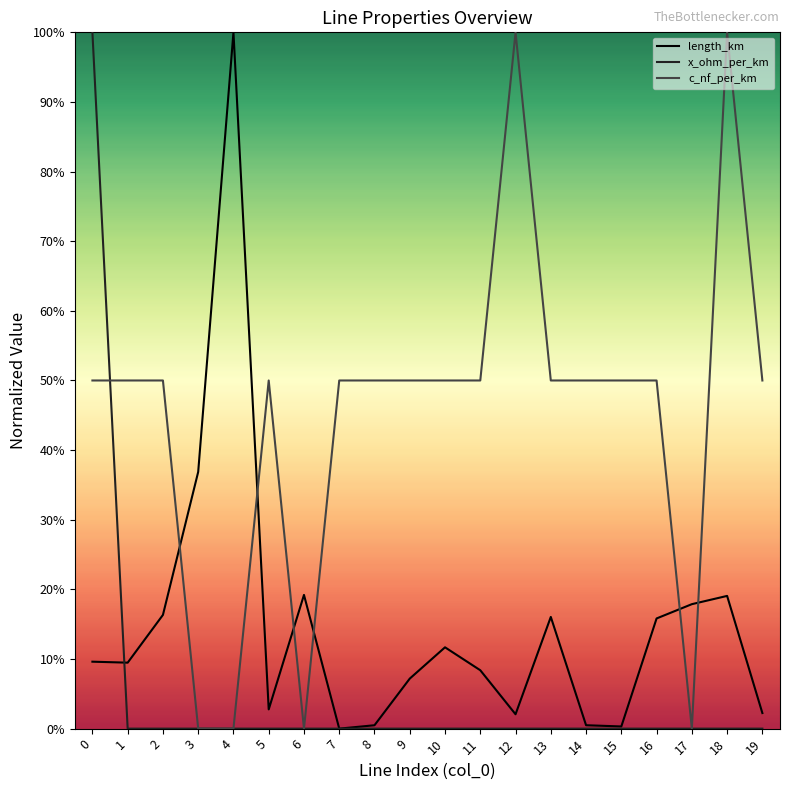

Which series has the widest spread of values?

length_km